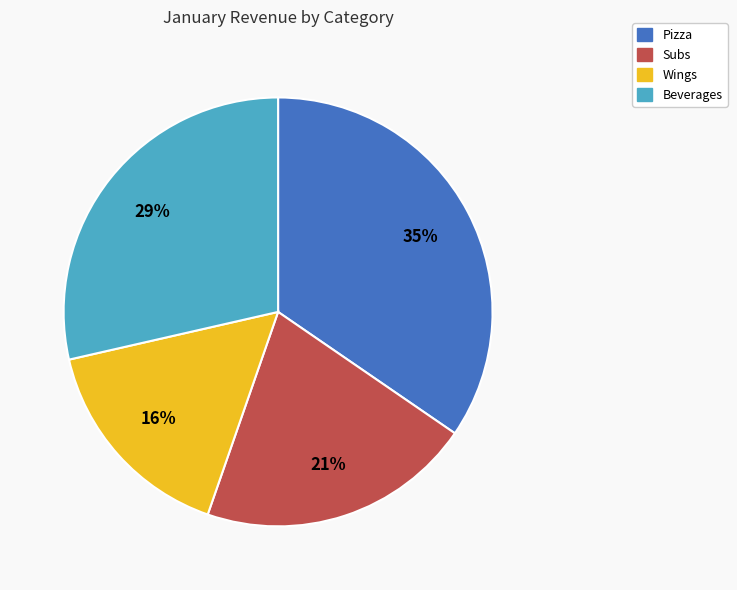

Is there a majority slice in this chart?

No